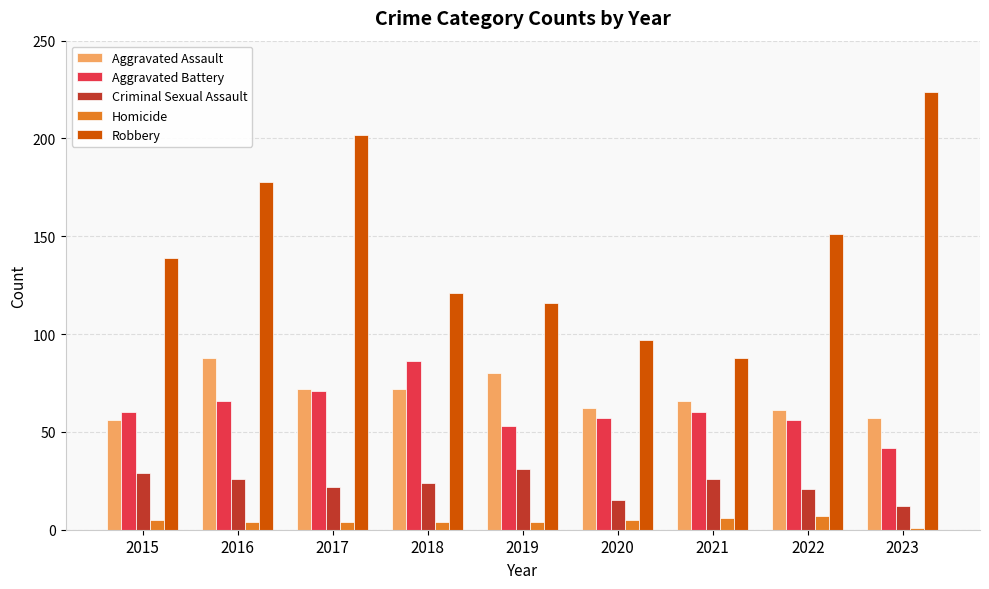

Where does the Criminal Sexual Assault series first go above 24?

2015